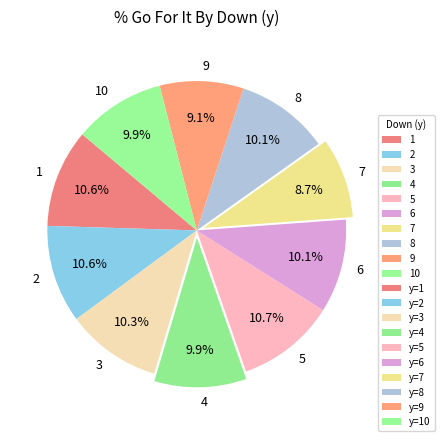

Does 1 represent more than half of the total?

No